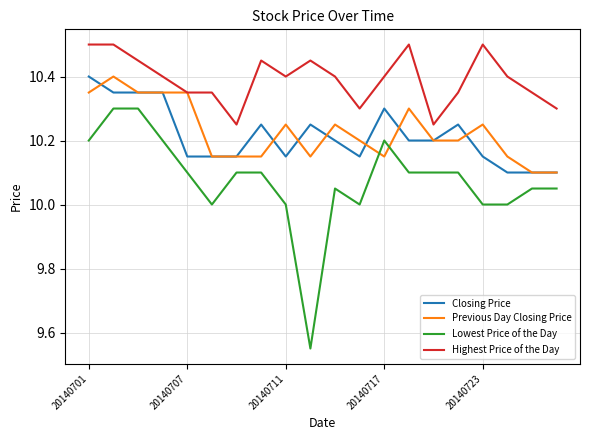

True or false: Highest Price of the Day and Closing Price cross at least once.

False